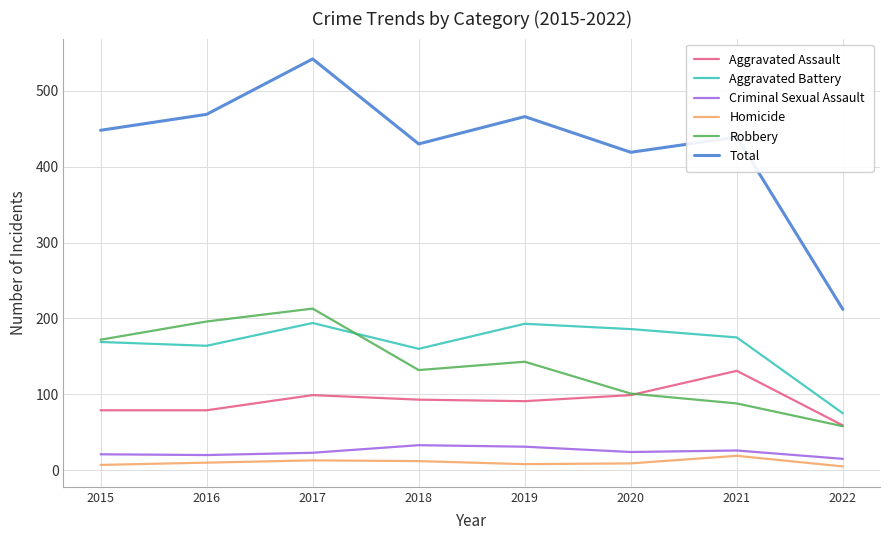

What is the smallest value displayed?

5